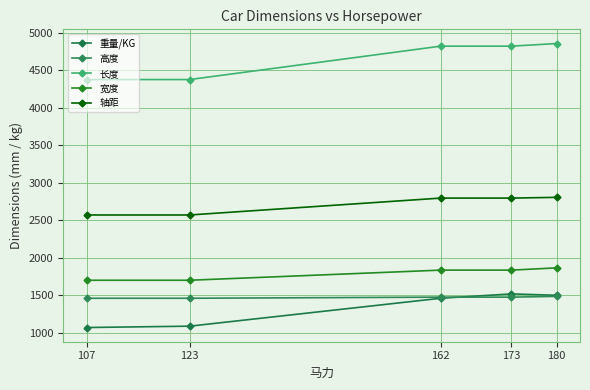

True or false: 高度 and 宽度 intersect in this chart.

False